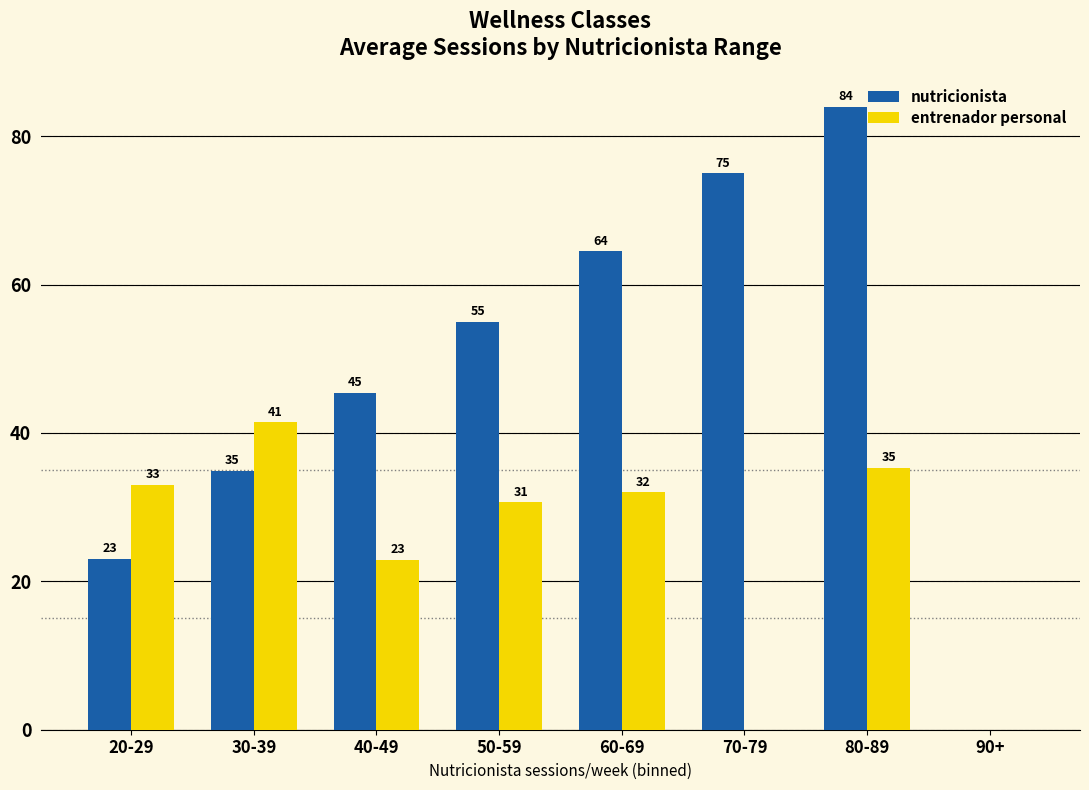

Where does the entrenador personal series first go above 32?

20-29